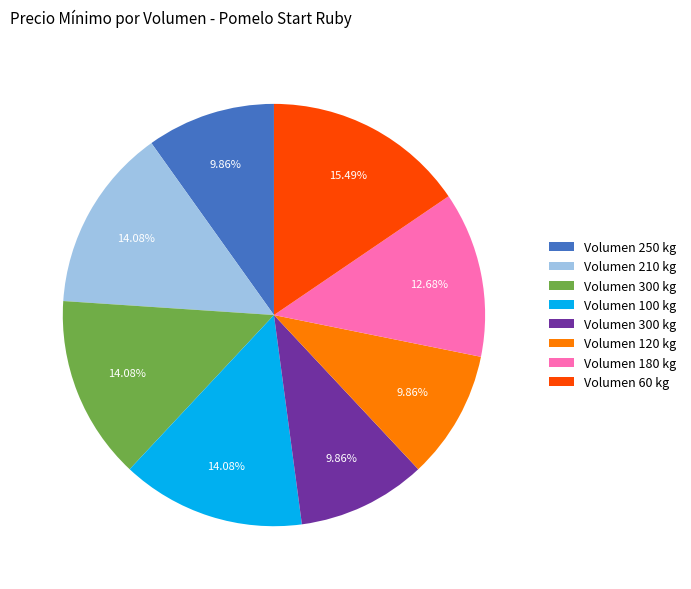

Does any single category account for the majority?

No